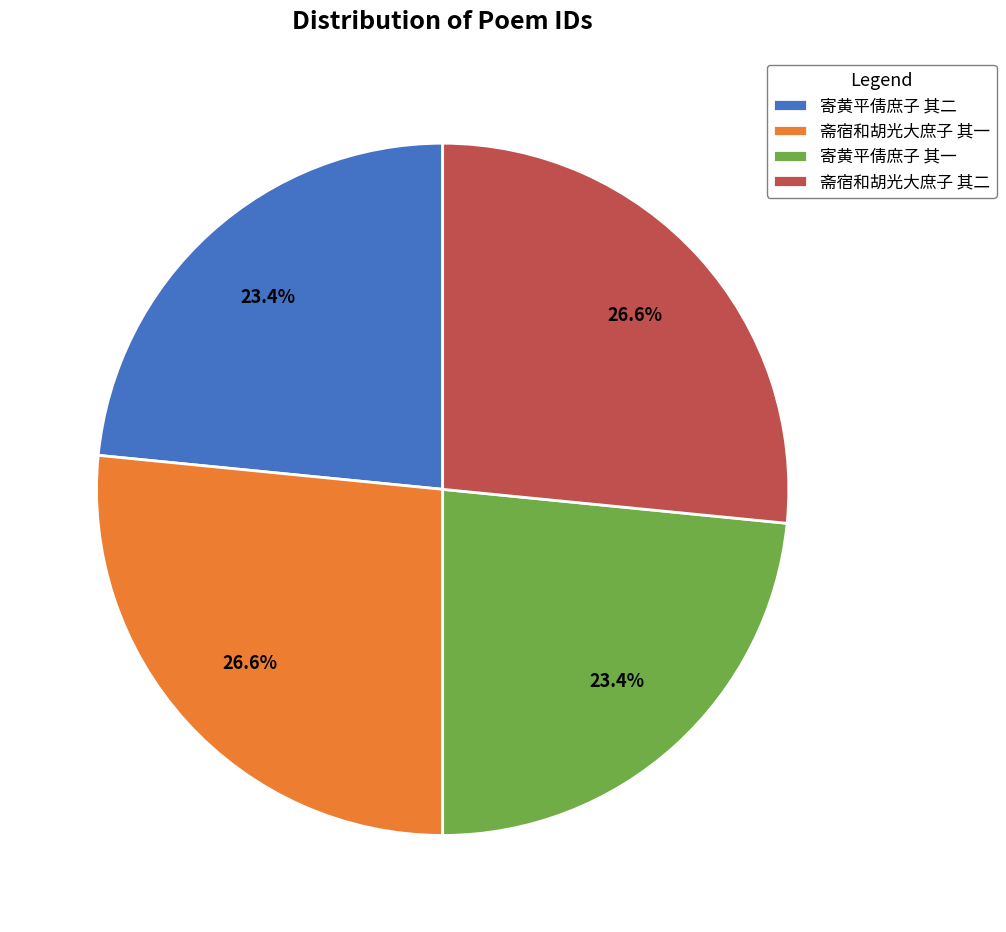

What percentage do 斋宿和胡光大庶子 其二 and 寄黄平倩庶子 其一 together represent?

50.0%